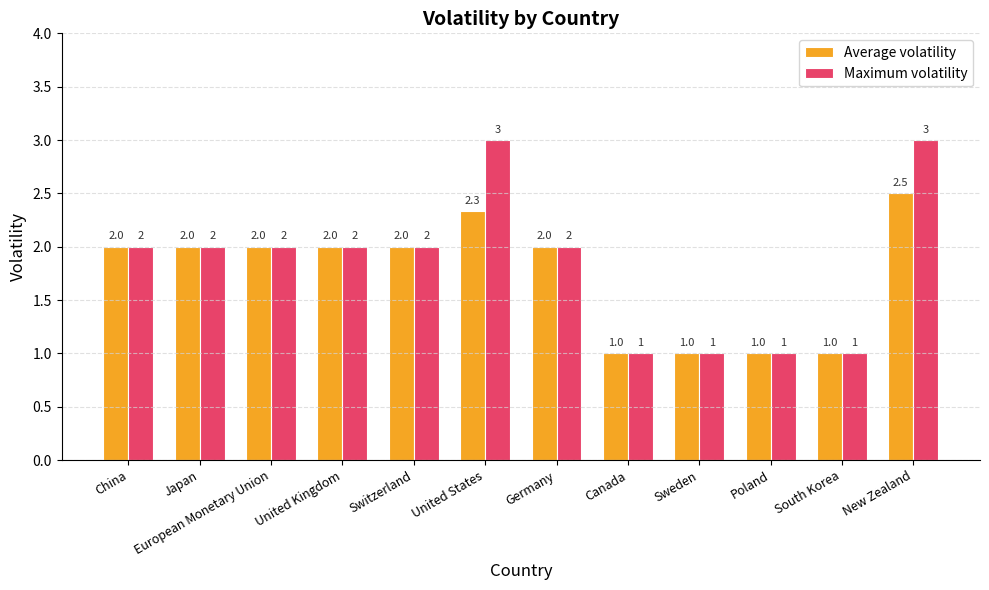

List the series in order of their overall mean, lowest first.

Average volatility, Maximum volatility